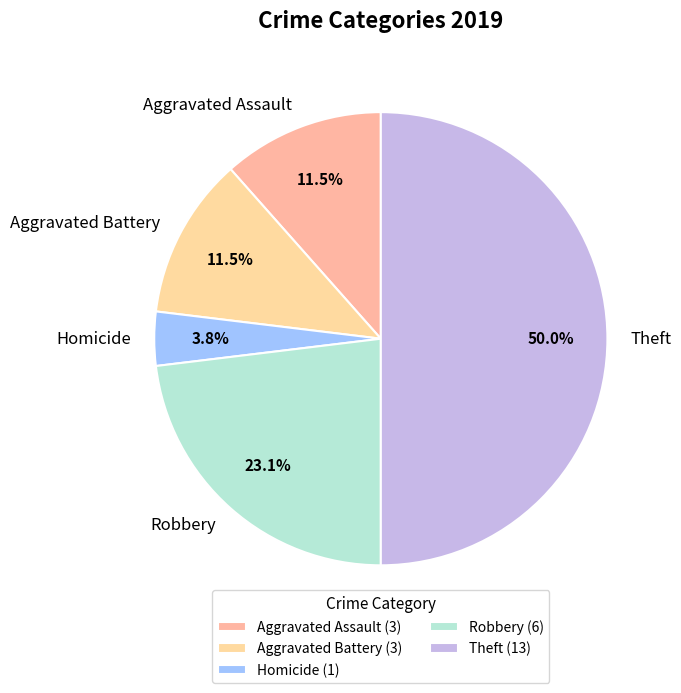

Which slice is the largest?

Theft